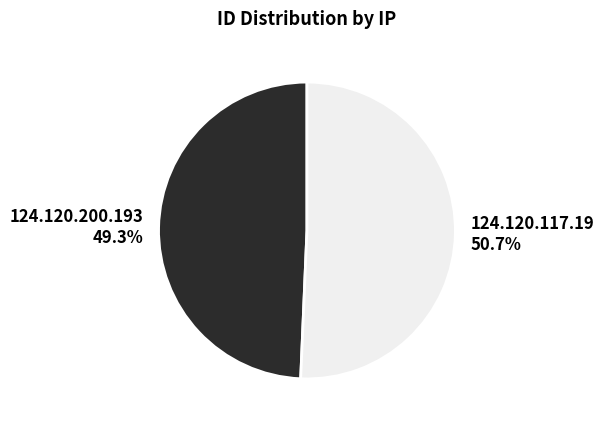

Which category has the smallest portion of the pie?

124.120.200.193